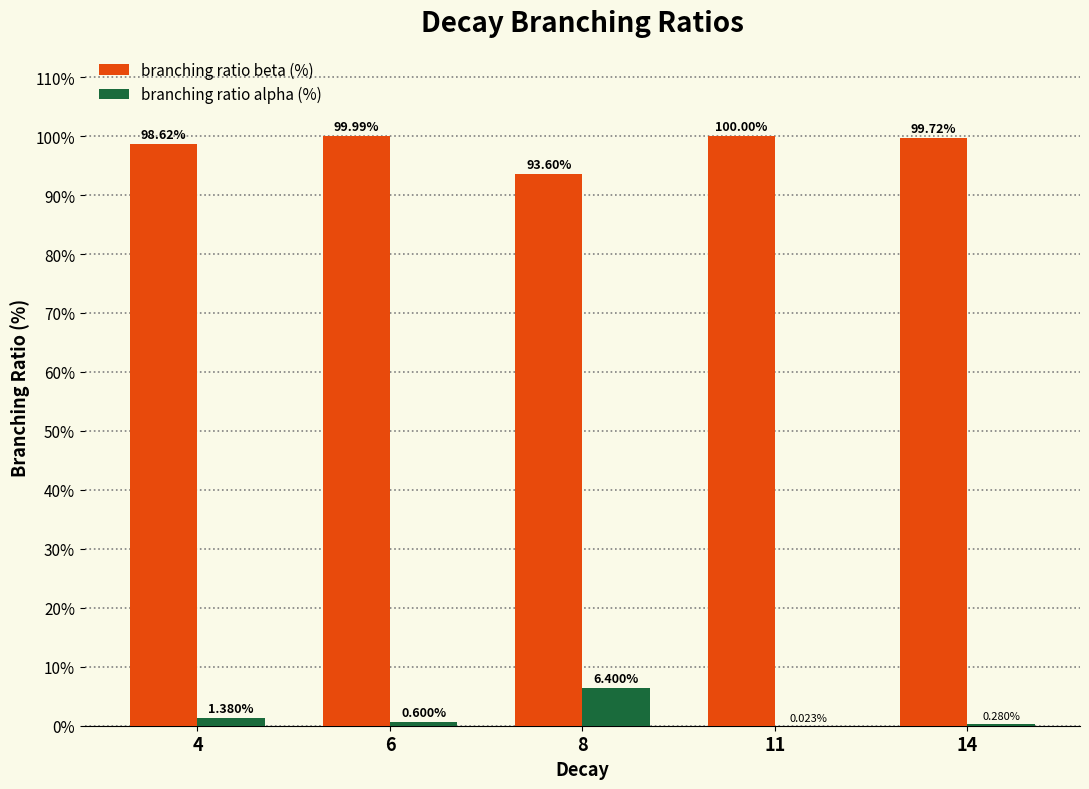

Which series has the largest total across all categories?

branching ratio beta (%)